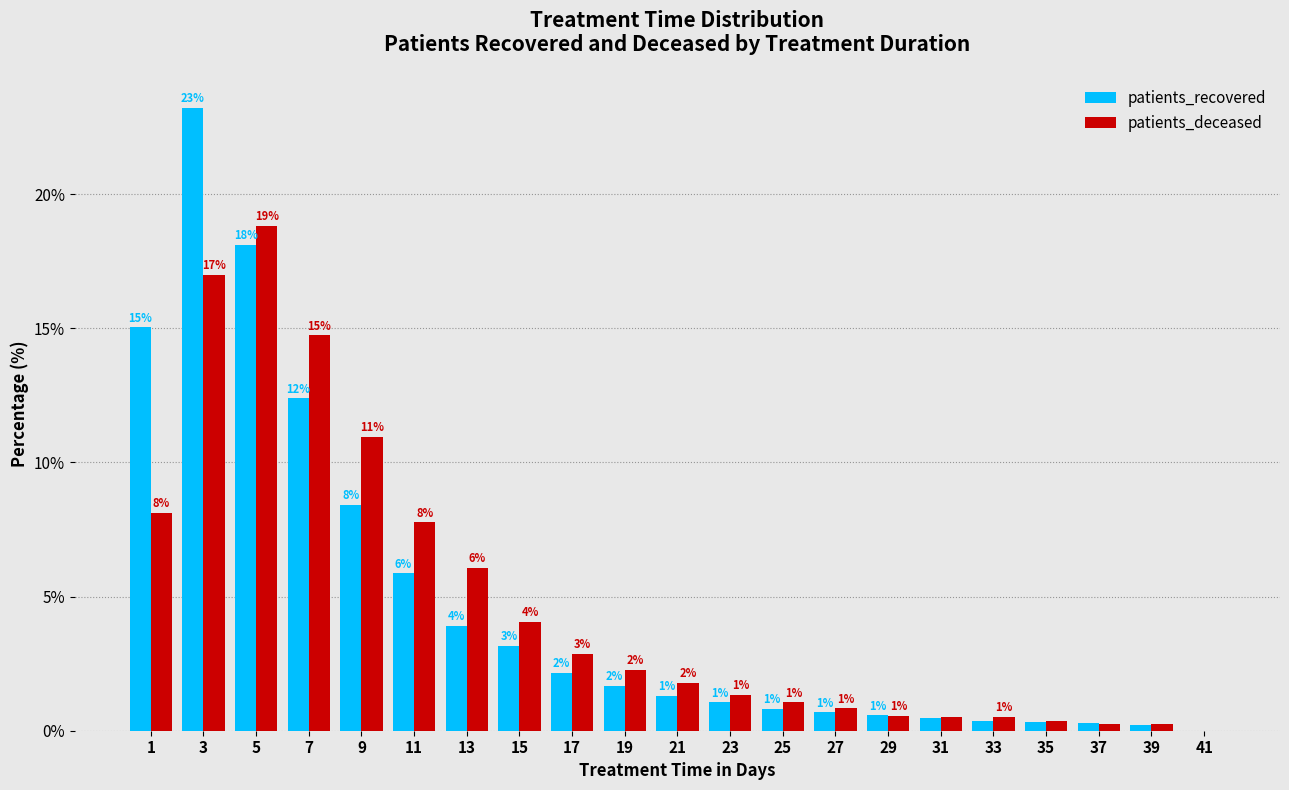

What are all the series names shown in the legend?

patients_recovered, patients_deceased